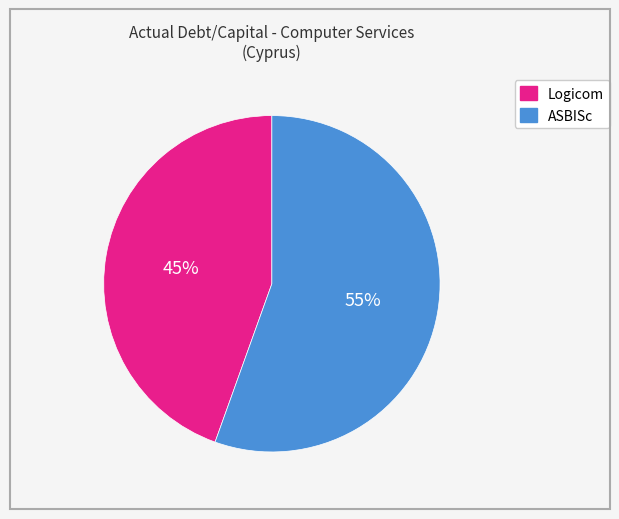

How many segments does this pie chart have?

2